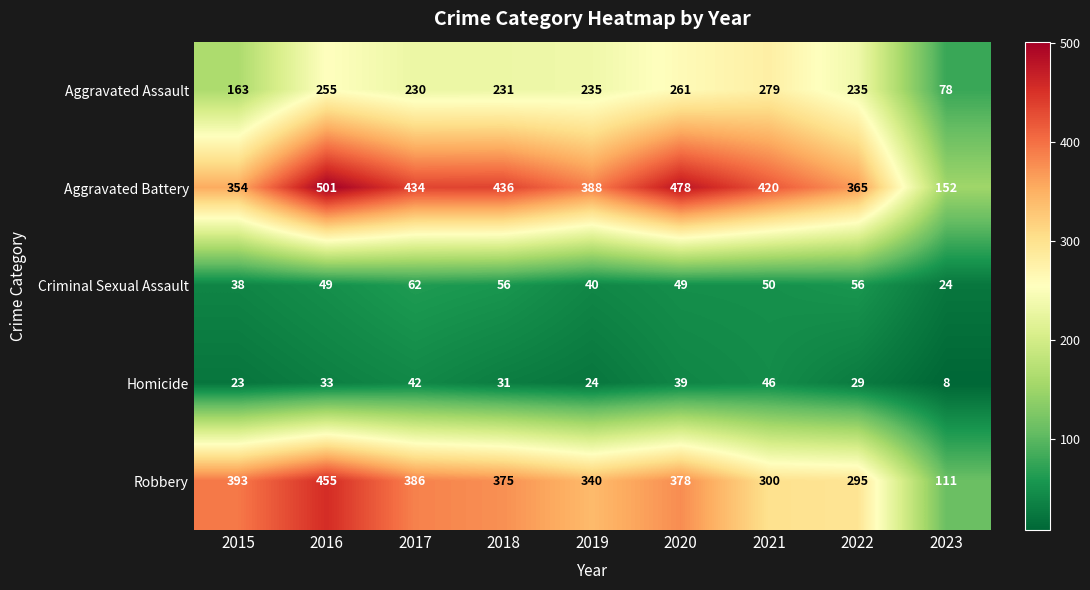

How many categories are shown in the chart?

9